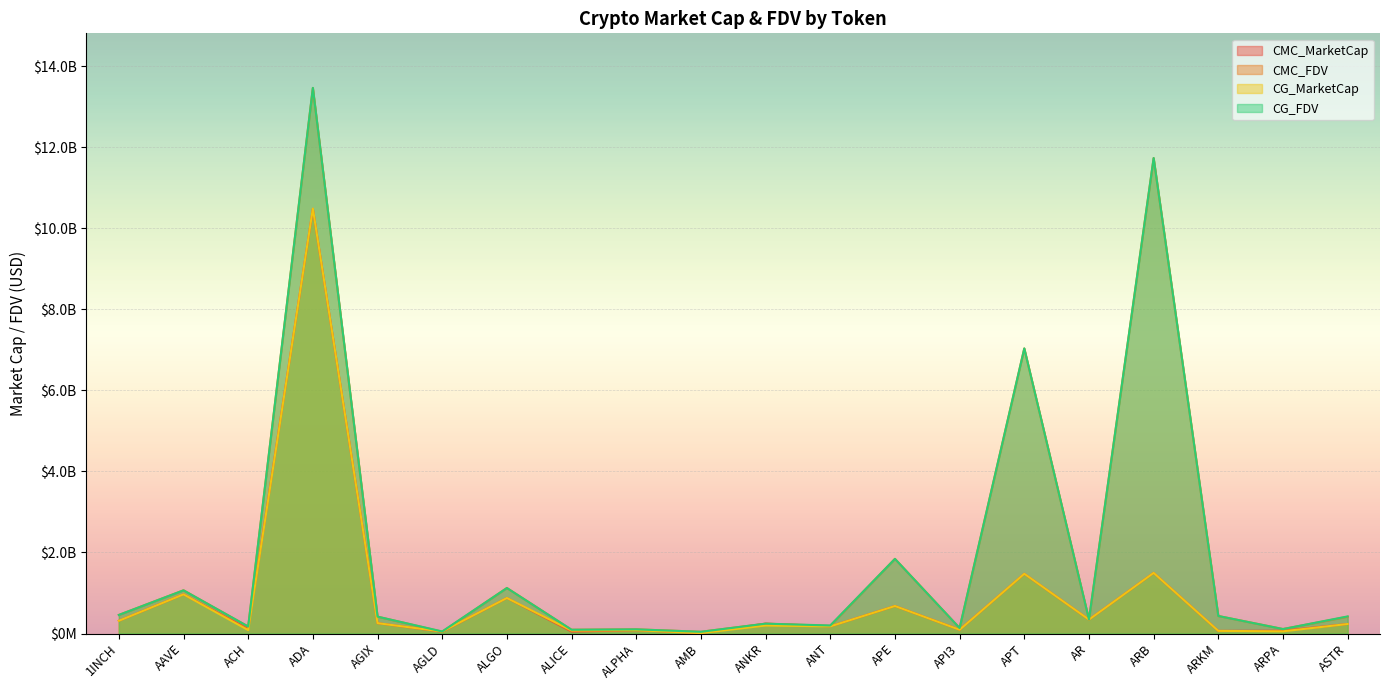

Between AGLD and ANT, which series saw the biggest shift?

CG_FDV